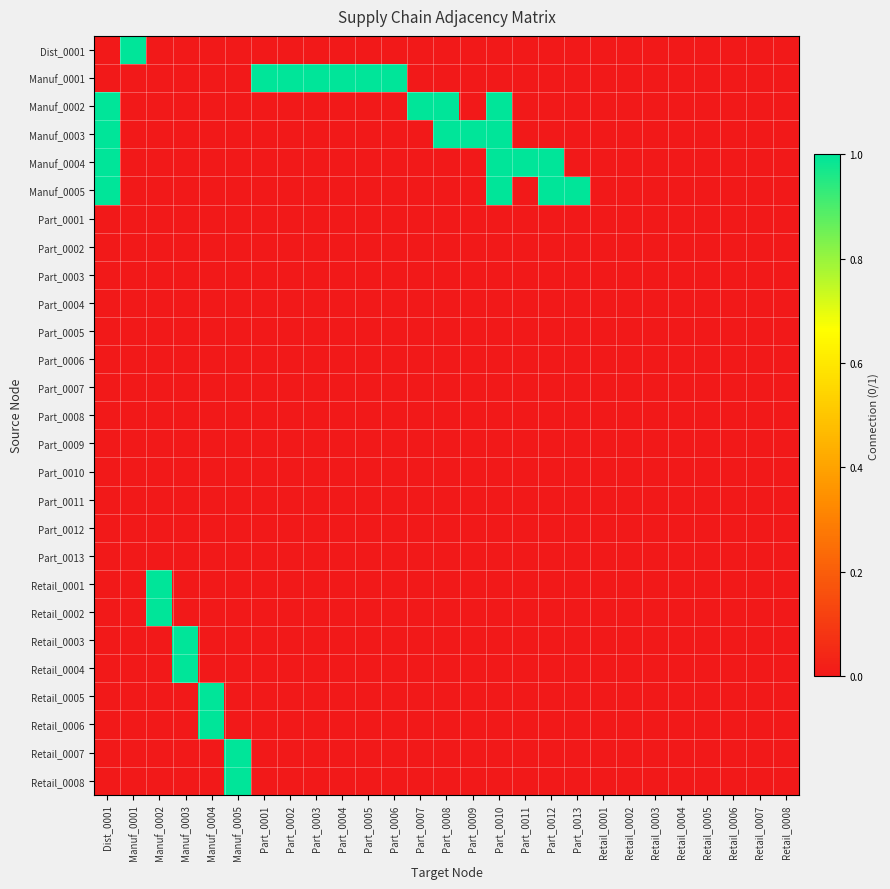

Reading left to right, list all the values displayed in this chart.

Dist_0001: Dist_0001=0	Manuf_0001=1	Manuf_0002=0	Manuf_0003=0	Manuf_0004=0	Manuf_0005=0	Part_0001=0	Part_0002=0	Part_0003=0	Part_0004=0	Part_0005=0	Part_0006=0	Part_0007=0	Part_0008=0	Part_0009=0	Part_0010=0	Part_0011=0	Part_0012=0	Part_0013=0	Retail_0001=0	Retail_0002=0	Retail_0003=0	Retail_0004=0	Retail_0005=0	Retail_0006=0	Retail_0007=0	Retail_0008=0
Manuf_0001: Dist_0001=0	Manuf_0001=0	Manuf_0002=0	Manuf_0003=0	Manuf_0004=0	Manuf_0005=0	Part_0001=1	Part_0002=1	Part_0003=1	Part_0004=1	Part_0005=1	Part_0006=1	Part_0007=0	Part_0008=0	Part_0009=0	Part_0010=0	Part_0011=0	Part_0012=0	Part_0013=0	Retail_0001=0	Retail_0002=0	Retail_0003=0	Retail_0004=0	Retail_0005=0	Retail_0006=0	Retail_0007=0	Retail_0008=0
Manuf_0002: Dist_0001=1	Manuf_0001=0	Manuf_0002=0	Manuf_0003=0	Manuf_0004=0	Manuf_0005=0	Part_0001=0	Part_0002=0	Part_0003=0	Part_0004=0	Part_0005=0	Part_0006=0	Part_0007=1	Part_0008=1	Part_0009=0	Part_0010=1	Part_0011=0	Part_0012=0	Part_0013=0	Retail_0001=0	Retail_0002=0	Retail_0003=0	Retail_0004=0	Retail_0005=0	Retail_0006=0	Retail_0007=0	Retail_0008=0
Manuf_0003: Dist_0001=1	Manuf_0001=0	Manuf_0002=0	Manuf_0003=0	Manuf_0004=0	Manuf_0005=0	Part_0001=0	Part_0002=0	Part_0003=0	Part_0004=0	Part_0005=0	Part_0006=0	Part_0007=0	Part_0008=1	Part_0009=1	Part_0010=1	Part_0011=0	Part_0012=0	Part_0013=0	Retail_0001=0	Retail_0002=0	Retail_0003=0	Retail_0004=0	Retail_0005=0	Retail_0006=0	Retail_0007=0	Retail_0008=0
Manuf_0004: Dist_0001=1	Manuf_0001=0	Manuf_0002=0	Manuf_0003=0	Manuf_0004=0	Manuf_0005=0	Part_0001=0	Part_0002=0	Part_0003=0	Part_0004=0	Part_0005=0	Part_0006=0	Part_0007=0	Part_0008=0	Part_0009=0	Part_0010=1	Part_0011=1	Part_0012=1	Part_0013=0	Retail_0001=0	Retail_0002=0	Retail_0003=0	Retail_0004=0	Retail_0005=0	Retail_0006=0	Retail_0007=0	Retail_0008=0
Manuf_0005: Dist_0001=1	Manuf_0001=0	Manuf_0002=0	Manuf_0003=0	Manuf_0004=0	Manuf_0005=0	Part_0001=0	Part_0002=0	Part_0003=0	Part_0004=0	Part_0005=0	Part_0006=0	Part_0007=0	Part_0008=0	Part_0009=0	Part_0010=1	Part_0011=0	Part_0012=1	Part_0013=1	Retail_0001=0	Retail_0002=0	Retail_0003=0	Retail_0004=0	Retail_0005=0	Retail_0006=0	Retail_0007=0	Retail_0008=0
Part_0001: Dist_0001=0	Manuf_0001=0	Manuf_0002=0	Manuf_0003=0	Manuf_0004=0	Manuf_0005=0	Part_0001=0	Part_0002=0	Part_0003=0	Part_0004=0	Part_0005=0	Part_0006=0	Part_0007=0	Part_0008=0	Part_0009=0	Part_0010=0	Part_0011=0	Part_0012=0	Part_0013=0	Retail_0001=0	Retail_0002=0	Retail_0003=0	Retail_0004=0	Retail_0005=0	Retail_0006=0	Retail_0007=0	Retail_0008=0
Part_0002: Dist_0001=0	Manuf_0001=0	Manuf_0002=0	Manuf_0003=0	Manuf_0004=0	Manuf_0005=0	Part_0001=0	Part_0002=0	Part_0003=0	Part_0004=0	Part_0005=0	Part_0006=0	Part_0007=0	Part_0008=0	Part_0009=0	Part_0010=0	Part_0011=0	Part_0012=0	Part_0013=0	Retail_0001=0	Retail_0002=0	Retail_0003=0	Retail_0004=0	Retail_0005=0	Retail_0006=0	Retail_0007=0	Retail_0008=0
Part_0003: Dist_0001=0	Manuf_0001=0	Manuf_0002=0	Manuf_0003=0	Manuf_0004=0	Manuf_0005=0	Part_0001=0	Part_0002=0	Part_0003=0	Part_0004=0	Part_0005=0	Part_0006=0	Part_0007=0	Part_0008=0	Part_0009=0	Part_0010=0	Part_0011=0	Part_0012=0	Part_0013=0	Retail_0001=0	Retail_0002=0	Retail_0003=0	Retail_0004=0	Retail_0005=0	Retail_0006=0	Retail_0007=0	Retail_0008=0
Part_0004: Dist_0001=0	Manuf_0001=0	Manuf_0002=0	Manuf_0003=0	Manuf_0004=0	Manuf_0005=0	Part_0001=0	Part_0002=0	Part_0003=0	Part_0004=0	Part_0005=0	Part_0006=0	Part_0007=0	Part_0008=0	Part_0009=0	Part_0010=0	Part_0011=0	Part_0012=0	Part_0013=0	Retail_0001=0	Retail_0002=0	Retail_0003=0	Retail_0004=0	Retail_0005=0	Retail_0006=0	Retail_0007=0	Retail_0008=0
Part_0005: Dist_0001=0	Manuf_0001=0	Manuf_0002=0	Manuf_0003=0	Manuf_0004=0	Manuf_0005=0	Part_0001=0	Part_0002=0	Part_0003=0	Part_0004=0	Part_0005=0	Part_0006=0	Part_0007=0	Part_0008=0	Part_0009=0	Part_0010=0	Part_0011=0	Part_0012=0	Part_0013=0	Retail_0001=0	Retail_0002=0	Retail_0003=0	Retail_0004=0	Retail_0005=0	Retail_0006=0	Retail_0007=0	Retail_0008=0
Part_0006: Dist_0001=0	Manuf_0001=0	Manuf_0002=0	Manuf_0003=0	Manuf_0004=0	Manuf_0005=0	Part_0001=0	Part_0002=0	Part_0003=0	Part_0004=0	Part_0005=0	Part_0006=0	Part_0007=0	Part_0008=0	Part_0009=0	Part_0010=0	Part_0011=0	Part_0012=0	Part_0013=0	Retail_0001=0	Retail_0002=0	Retail_0003=0	Retail_0004=0	Retail_0005=0	Retail_0006=0	Retail_0007=0	Retail_0008=0
Part_0007: Dist_0001=0	Manuf_0001=0	Manuf_0002=0	Manuf_0003=0	Manuf_0004=0	Manuf_0005=0	Part_0001=0	Part_0002=0	Part_0003=0	Part_0004=0	Part_0005=0	Part_0006=0	Part_0007=0	Part_0008=0	Part_0009=0	Part_0010=0	Part_0011=0	Part_0012=0	Part_0013=0	Retail_0001=0	Retail_0002=0	Retail_0003=0	Retail_0004=0	Retail_0005=0	Retail_0006=0	Retail_0007=0	Retail_0008=0
Part_0008: Dist_0001=0	Manuf_0001=0	Manuf_0002=0	Manuf_0003=0	Manuf_0004=0	Manuf_0005=0	Part_0001=0	Part_0002=0	Part_0003=0	Part_0004=0	Part_0005=0	Part_0006=0	Part_0007=0	Part_0008=0	Part_0009=0	Part_0010=0	Part_0011=0	Part_0012=0	Part_0013=0	Retail_0001=0	Retail_0002=0	Retail_0003=0	Retail_0004=0	Retail_0005=0	Retail_0006=0	Retail_0007=0	Retail_0008=0
Part_0009: Dist_0001=0	Manuf_0001=0	Manuf_0002=0	Manuf_0003=0	Manuf_0004=0	Manuf_0005=0	Part_0001=0	Part_0002=0	Part_0003=0	Part_0004=0	Part_0005=0	Part_0006=0	Part_0007=0	Part_0008=0	Part_0009=0	Part_0010=0	Part_0011=0	Part_0012=0	Part_0013=0	Retail_0001=0	Retail_0002=0	Retail_0003=0	Retail_0004=0	Retail_0005=0	Retail_0006=0	Retail_0007=0	Retail_0008=0
Part_0010: Dist_0001=0	Manuf_0001=0	Manuf_0002=0	Manuf_0003=0	Manuf_0004=0	Manuf_0005=0	Part_0001=0	Part_0002=0	Part_0003=0	Part_0004=0	Part_0005=0	Part_0006=0	Part_0007=0	Part_0008=0	Part_0009=0	Part_0010=0	Part_0011=0	Part_0012=0	Part_0013=0	Retail_0001=0	Retail_0002=0	Retail_0003=0	Retail_0004=0	Retail_0005=0	Retail_0006=0	Retail_0007=0	Retail_0008=0
Part_0011: Dist_0001=0	Manuf_0001=0	Manuf_0002=0	Manuf_0003=0	Manuf_0004=0	Manuf_0005=0	Part_0001=0	Part_0002=0	Part_0003=0	Part_0004=0	Part_0005=0	Part_0006=0	Part_0007=0	Part_0008=0	Part_0009=0	Part_0010=0	Part_0011=0	Part_0012=0	Part_0013=0	Retail_0001=0	Retail_0002=0	Retail_0003=0	Retail_0004=0	Retail_0005=0	Retail_0006=0	Retail_0007=0	Retail_0008=0
Part_0012: Dist_0001=0	Manuf_0001=0	Manuf_0002=0	Manuf_0003=0	Manuf_0004=0	Manuf_0005=0	Part_0001=0	Part_0002=0	Part_0003=0	Part_0004=0	Part_0005=0	Part_0006=0	Part_0007=0	Part_0008=0	Part_0009=0	Part_0010=0	Part_0011=0	Part_0012=0	Part_0013=0	Retail_0001=0	Retail_0002=0	Retail_0003=0	Retail_0004=0	Retail_0005=0	Retail_0006=0	Retail_0007=0	Retail_0008=0
Part_0013: Dist_0001=0	Manuf_0001=0	Manuf_0002=0	Manuf_0003=0	Manuf_0004=0	Manuf_0005=0	Part_0001=0	Part_0002=0	Part_0003=0	Part_0004=0	Part_0005=0	Part_0006=0	Part_0007=0	Part_0008=0	Part_0009=0	Part_0010=0	Part_0011=0	Part_0012=0	Part_0013=0	Retail_0001=0	Retail_0002=0	Retail_0003=0	Retail_0004=0	Retail_0005=0	Retail_0006=0	Retail_0007=0	Retail_0008=0
Retail_0001: Dist_0001=0	Manuf_0001=0	Manuf_0002=1	Manuf_0003=0	Manuf_0004=0	Manuf_0005=0	Part_0001=0	Part_0002=0	Part_0003=0	Part_0004=0	Part_0005=0	Part_0006=0	Part_0007=0	Part_0008=0	Part_0009=0	Part_0010=0	Part_0011=0	Part_0012=0	Part_0013=0	Retail_0001=0	Retail_0002=0	Retail_0003=0	Retail_0004=0	Retail_0005=0	Retail_0006=0	Retail_0007=0	Retail_0008=0
Retail_0002: Dist_0001=0	Manuf_0001=0	Manuf_0002=1	Manuf_0003=0	Manuf_0004=0	Manuf_0005=0	Part_0001=0	Part_0002=0	Part_0003=0	Part_0004=0	Part_0005=0	Part_0006=0	Part_0007=0	Part_0008=0	Part_0009=0	Part_0010=0	Part_0011=0	Part_0012=0	Part_0013=0	Retail_0001=0	Retail_0002=0	Retail_0003=0	Retail_0004=0	Retail_0005=0	Retail_0006=0	Retail_0007=0	Retail_0008=0
Retail_0003: Dist_0001=0	Manuf_0001=0	Manuf_0002=0	Manuf_0003=1	Manuf_0004=0	Manuf_0005=0	Part_0001=0	Part_0002=0	Part_0003=0	Part_0004=0	Part_0005=0	Part_0006=0	Part_0007=0	Part_0008=0	Part_0009=0	Part_0010=0	Part_0011=0	Part_0012=0	Part_0013=0	Retail_0001=0	Retail_0002=0	Retail_0003=0	Retail_0004=0	Retail_0005=0	Retail_0006=0	Retail_0007=0	Retail_0008=0
Retail_0004: Dist_0001=0	Manuf_0001=0	Manuf_0002=0	Manuf_0003=1	Manuf_0004=0	Manuf_0005=0	Part_0001=0	Part_0002=0	Part_0003=0	Part_0004=0	Part_0005=0	Part_0006=0	Part_0007=0	Part_0008=0	Part_0009=0	Part_0010=0	Part_0011=0	Part_0012=0	Part_0013=0	Retail_0001=0	Retail_0002=0	Retail_0003=0	Retail_0004=0	Retail_0005=0	Retail_0006=0	Retail_0007=0	Retail_0008=0
Retail_0005: Dist_0001=0	Manuf_0001=0	Manuf_0002=0	Manuf_0003=0	Manuf_0004=1	Manuf_0005=0	Part_0001=0	Part_0002=0	Part_0003=0	Part_0004=0	Part_0005=0	Part_0006=0	Part_0007=0	Part_0008=0	Part_0009=0	Part_0010=0	Part_0011=0	Part_0012=0	Part_0013=0	Retail_0001=0	Retail_0002=0	Retail_0003=0	Retail_0004=0	Retail_0005=0	Retail_0006=0	Retail_0007=0	Retail_0008=0
Retail_0006: Dist_0001=0	Manuf_0001=0	Manuf_0002=0	Manuf_0003=0	Manuf_0004=1	Manuf_0005=0	Part_0001=0	Part_0002=0	Part_0003=0	Part_0004=0	Part_0005=0	Part_0006=0	Part_0007=0	Part_0008=0	Part_0009=0	Part_0010=0	Part_0011=0	Part_0012=0	Part_0013=0	Retail_0001=0	Retail_0002=0	Retail_0003=0	Retail_0004=0	Retail_0005=0	Retail_0006=0	Retail_0007=0	Retail_0008=0
Retail_0007: Dist_0001=0	Manuf_0001=0	Manuf_0002=0	Manuf_0003=0	Manuf_0004=0	Manuf_0005=1	Part_0001=0	Part_0002=0	Part_0003=0	Part_0004=0	Part_0005=0	Part_0006=0	Part_0007=0	Part_0008=0	Part_0009=0	Part_0010=0	Part_0011=0	Part_0012=0	Part_0013=0	Retail_0001=0	Retail_0002=0	Retail_0003=0	Retail_0004=0	Retail_0005=0	Retail_0006=0	Retail_0007=0	Retail_0008=0
Retail_0008: Dist_0001=0	Manuf_0001=0	Manuf_0002=0	Manuf_0003=0	Manuf_0004=0	Manuf_0005=1	Part_0001=0	Part_0002=0	Part_0003=0	Part_0004=0	Part_0005=0	Part_0006=0	Part_0007=0	Part_0008=0	Part_0009=0	Part_0010=0	Part_0011=0	Part_0012=0	Part_0013=0	Retail_0001=0	Retail_0002=0	Retail_0003=0	Retail_0004=0	Retail_0005=0	Retail_0006=0	Retail_0007=0	Retail_0008=0